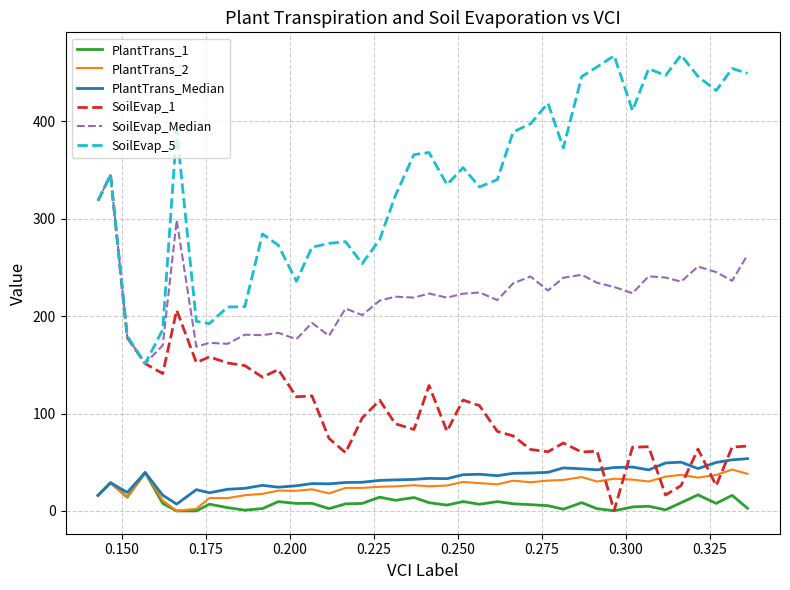

What is the maximum value shown in the chart?

468.0